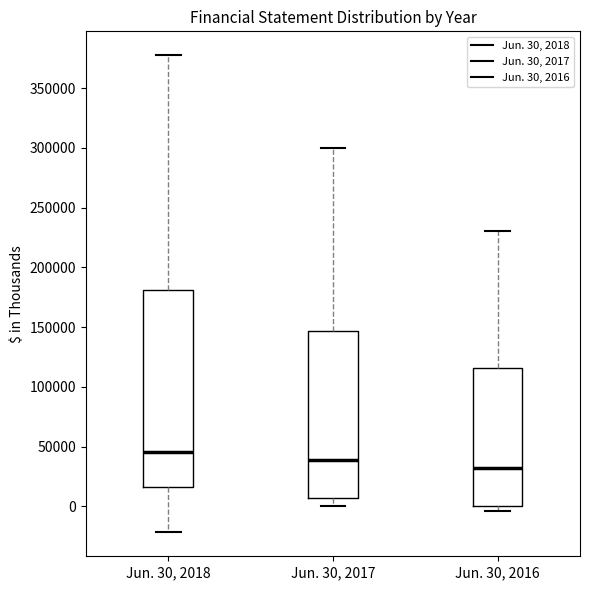

Reading left to right, transcribe this box plot: for each box, give where its median line is, the range the box spans, and where its two whiskers end, as read against the y-axis. The values are not printed on the chart, so give them approximately, as read against the axis.

Jun. 30, 2018: median 45000, box 15000 to 180000, whiskers -20000 to 380000
Jun. 30, 2017: median 40000, box 5000 to 145000, whiskers 0 to 300000
Jun. 30, 2016: median 30000, box 0 to 115000, whiskers -5000 to 230000